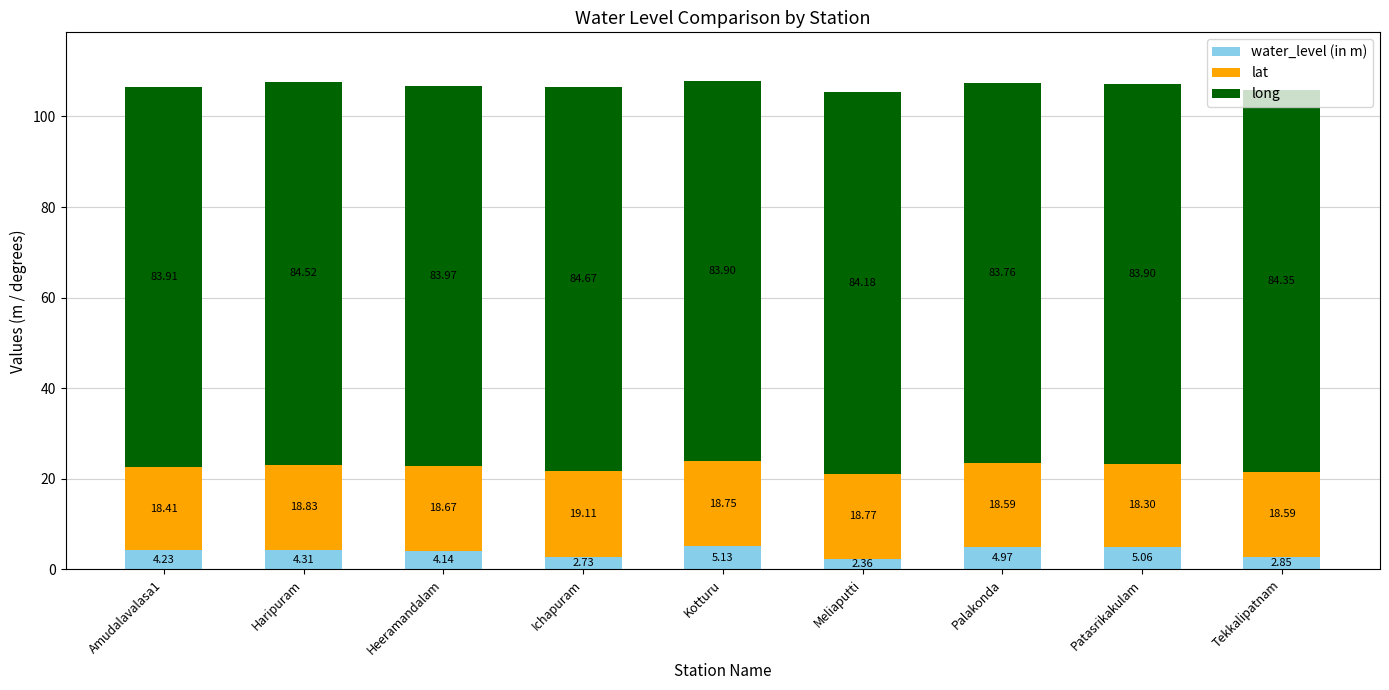

What is the difference between the water_level (in m) values at Ichapuram and Meliaputti?

0.4